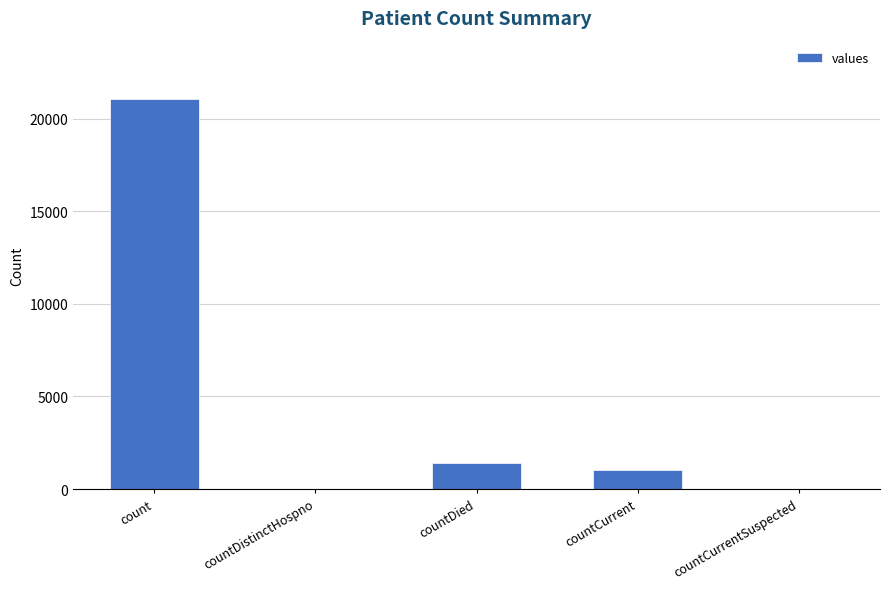

Reading left to right, transcribe all the data shown in this chart.

count=21050	countDistinctHospno=0	countDied=1405	countCurrent=1006	countCurrentSuspected=0